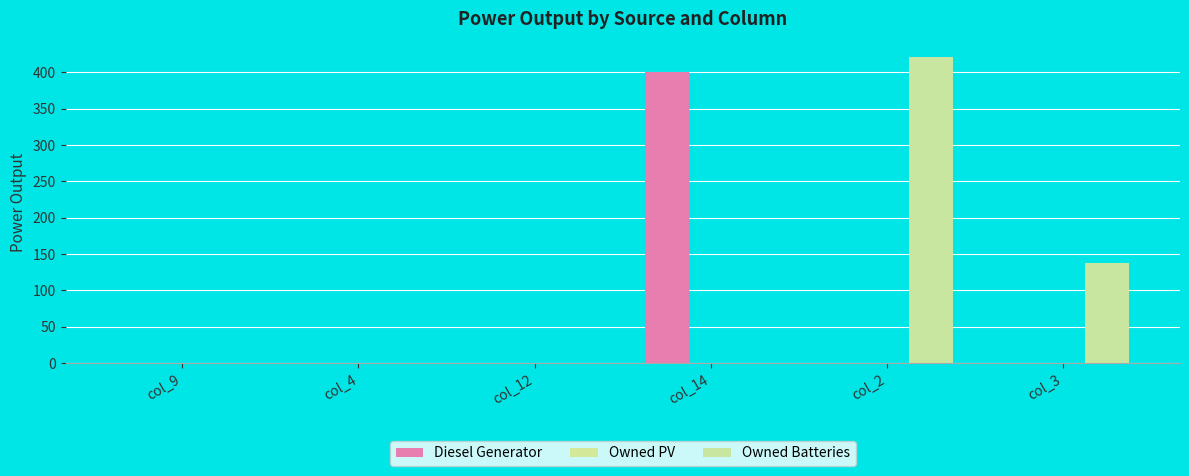

How many values in the Owned Batteries series exceed 0?

2